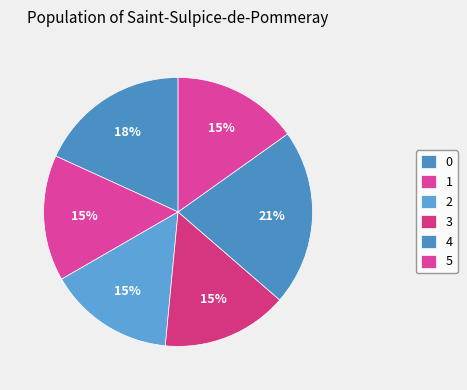

Does 4 represent more than half of the total?

No